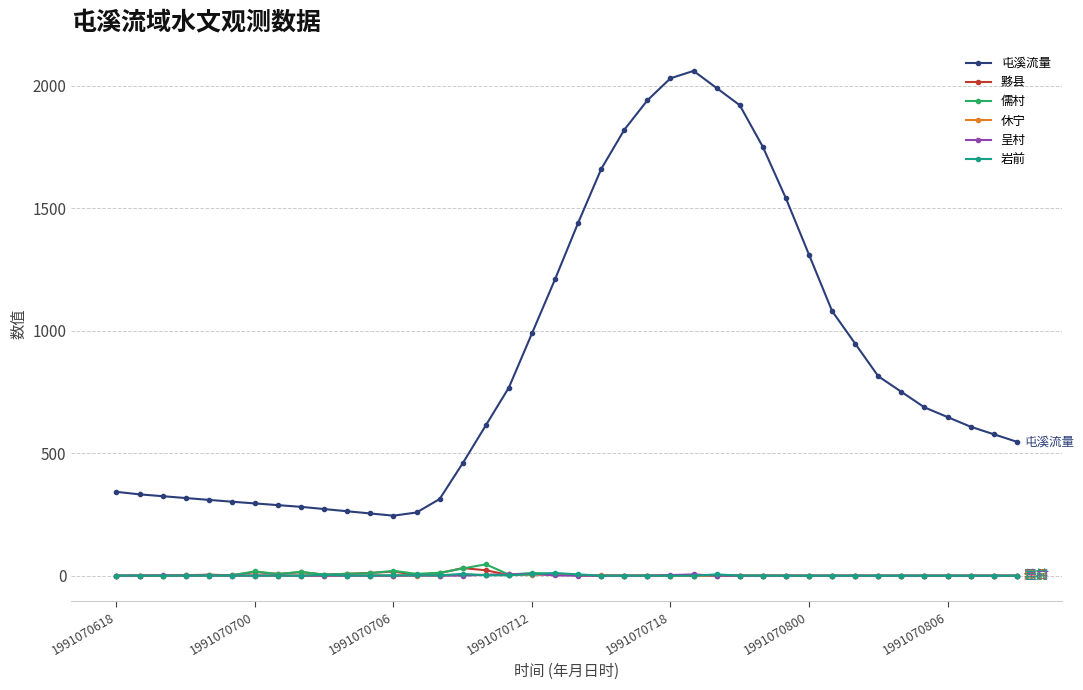

Which series has the largest total across all categories?

屯溪流量